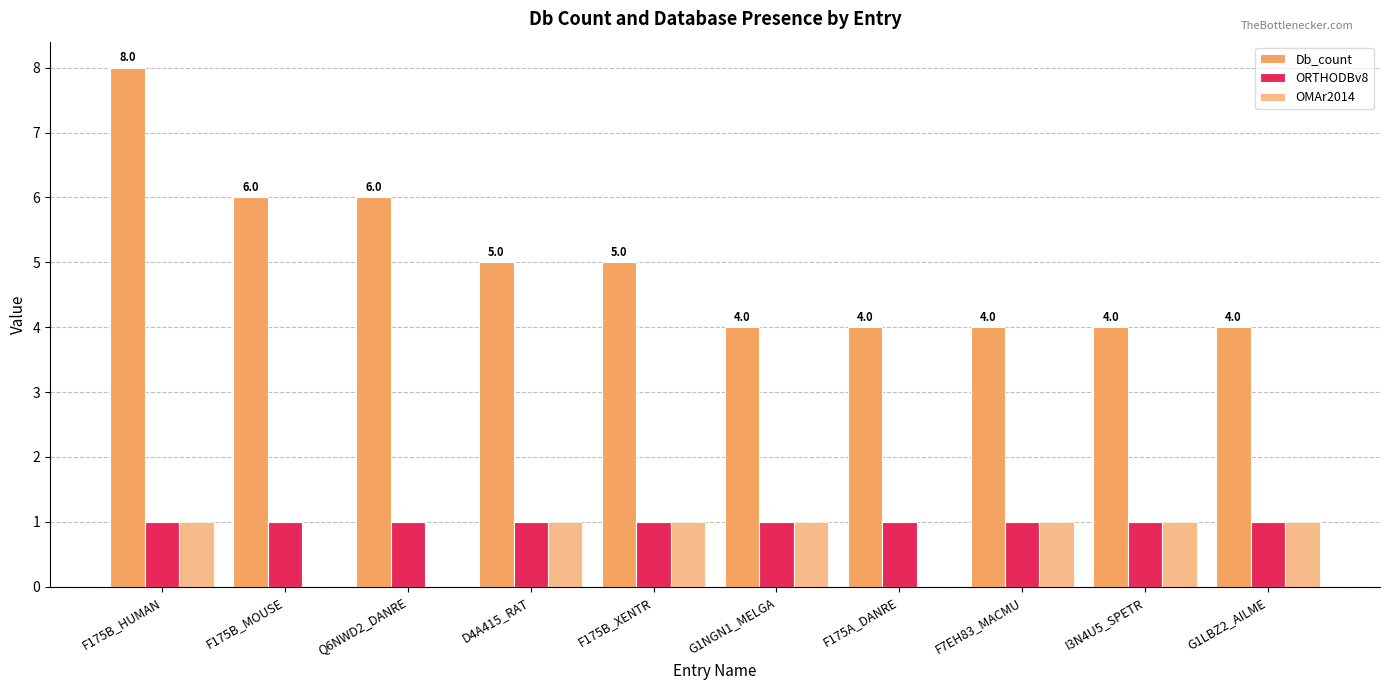

What is the sum of the Db_count values at F175A_DANRE and G1LBZ2_AILME?

8